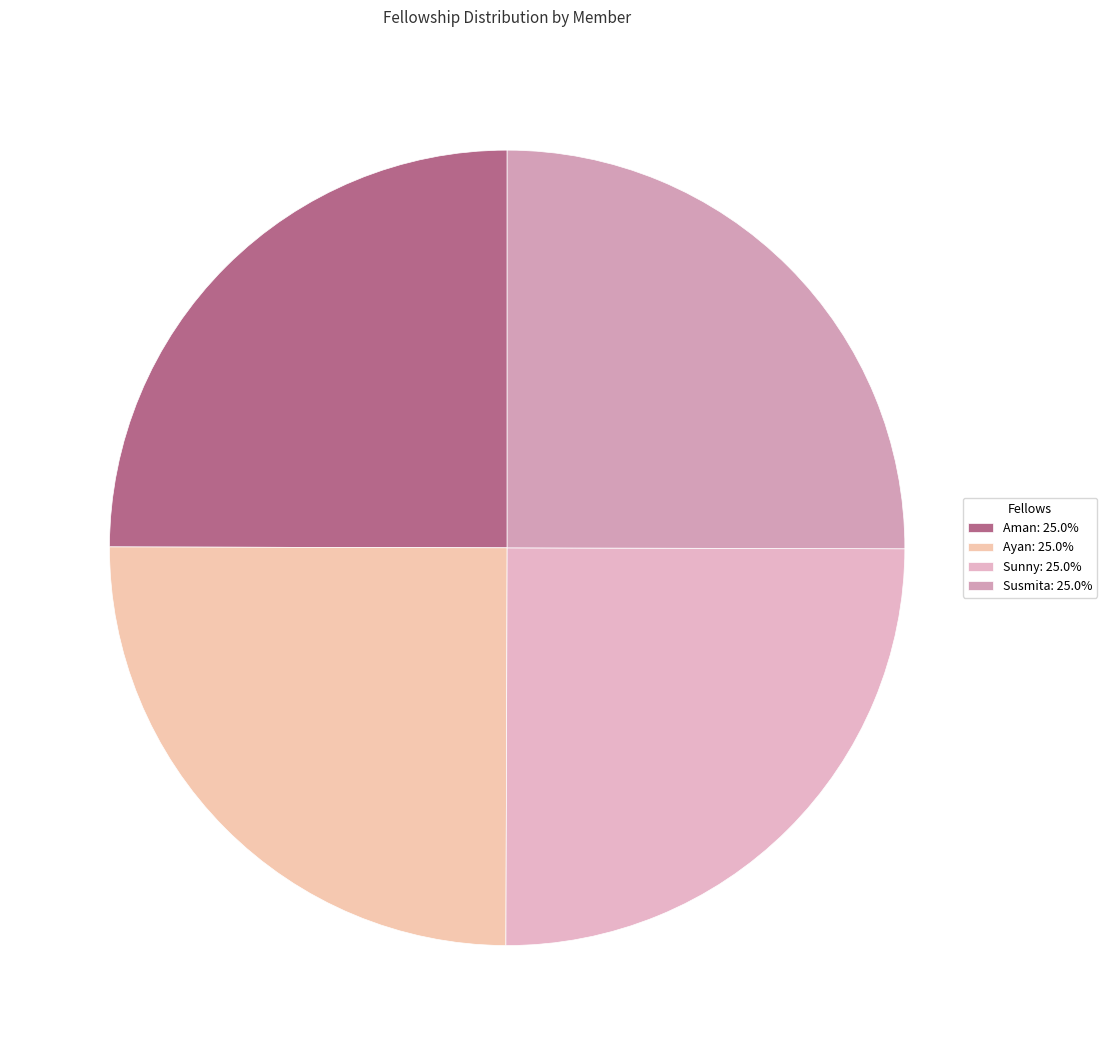

How many segments does this pie chart have?

4